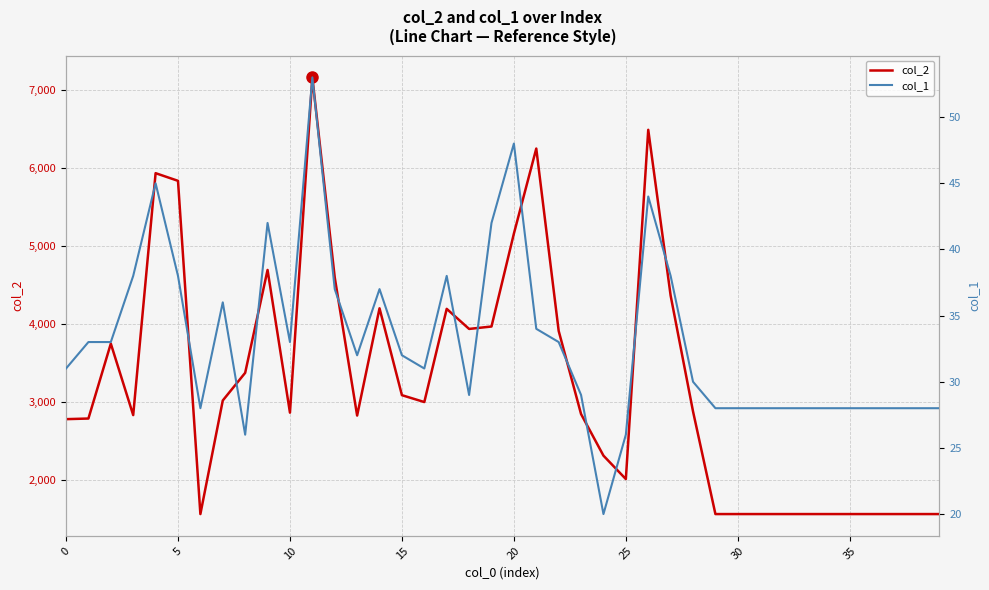

At how many categories does at least one series exceed 1477?

40